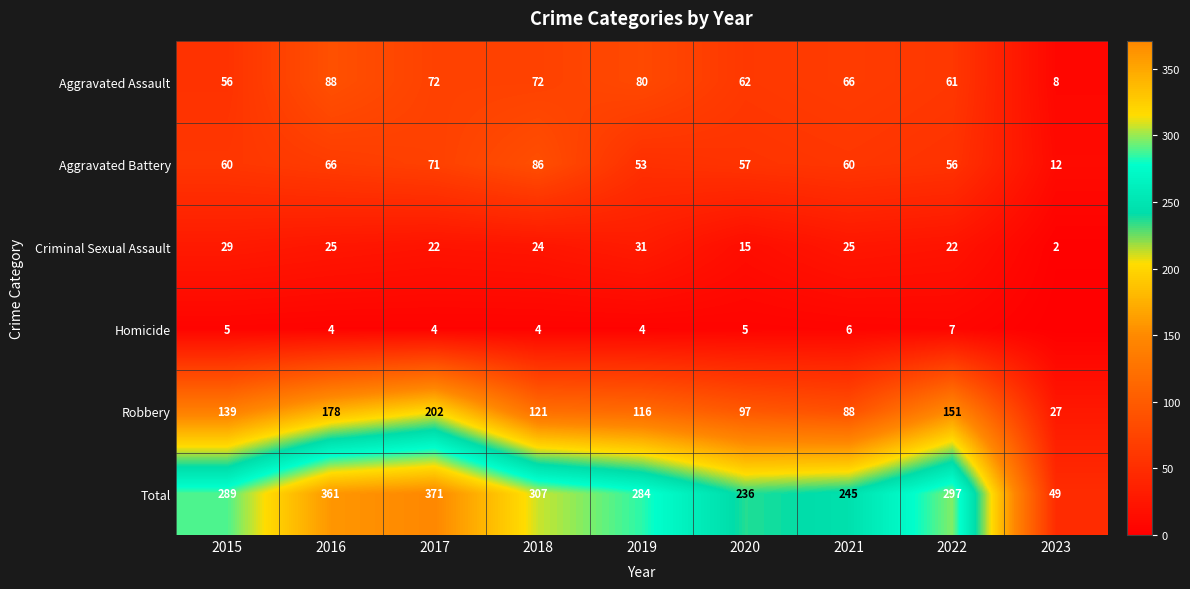

What is the difference between the second highest and second lowest values in the Total series?

125